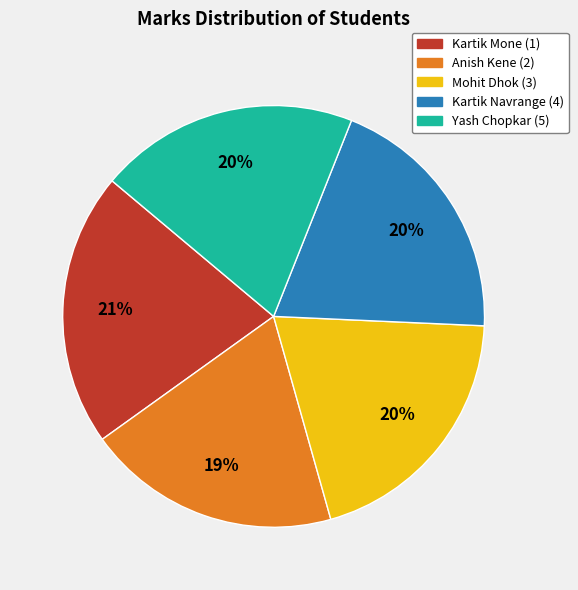

Which has a higher value, Kartik Mone (1) or Kartik Navrange (4)?

Kartik Mone (1)